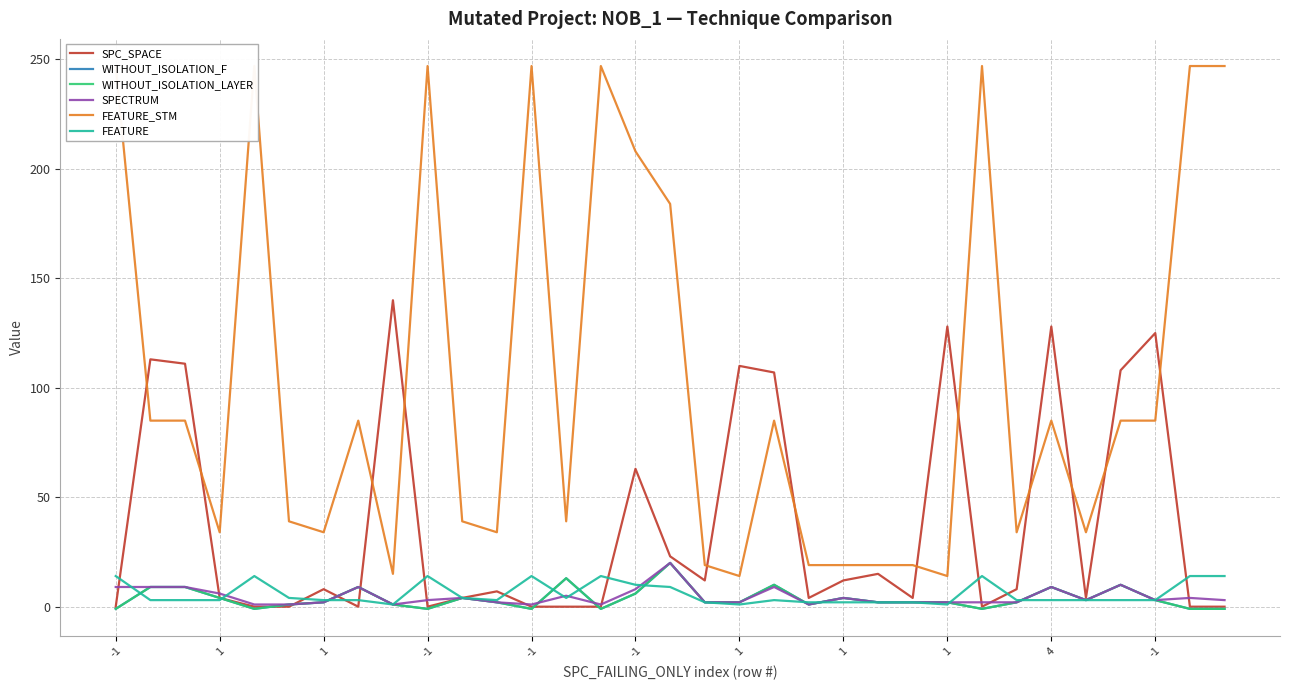

Which series changed the most between -1 and 13?

FEATURE_STM